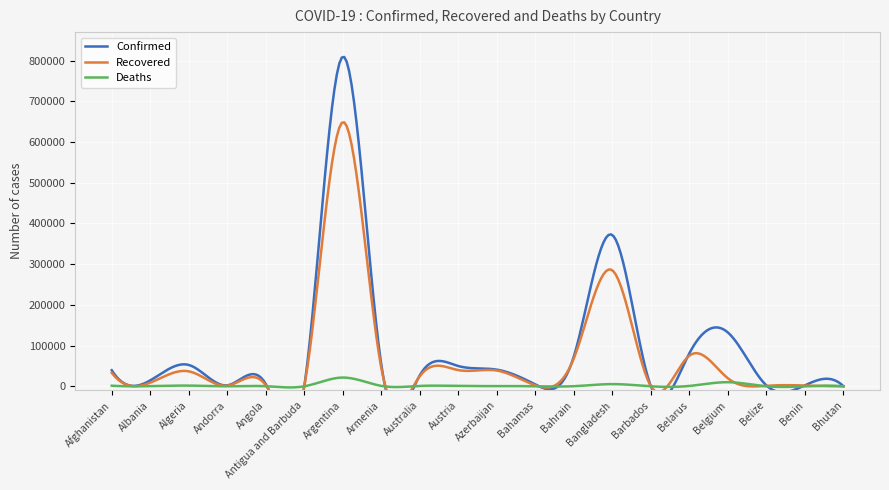

What is the label of the 15th point from the left?

Barbados